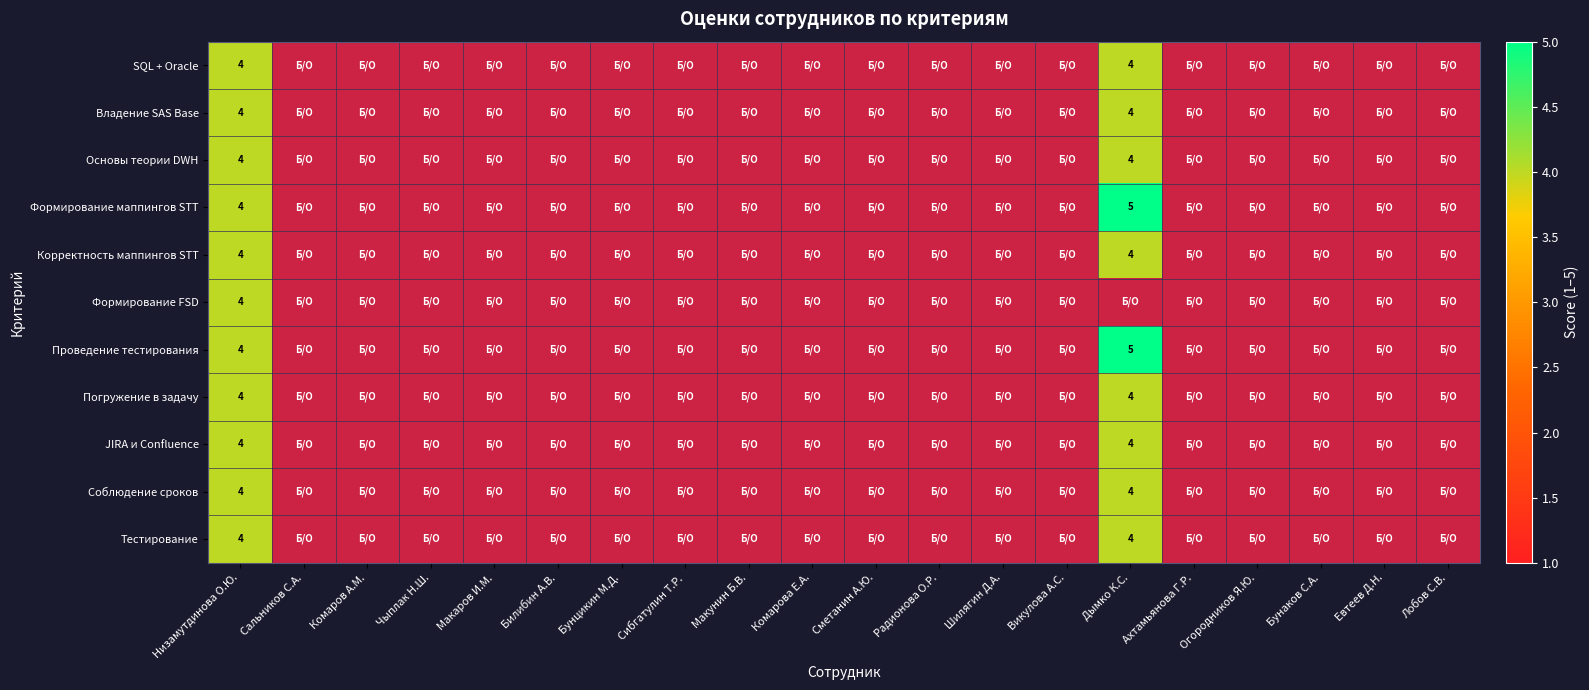

Which category has the highest value in the Соблюдение сроков series?

Низамутдинова О.Ю.